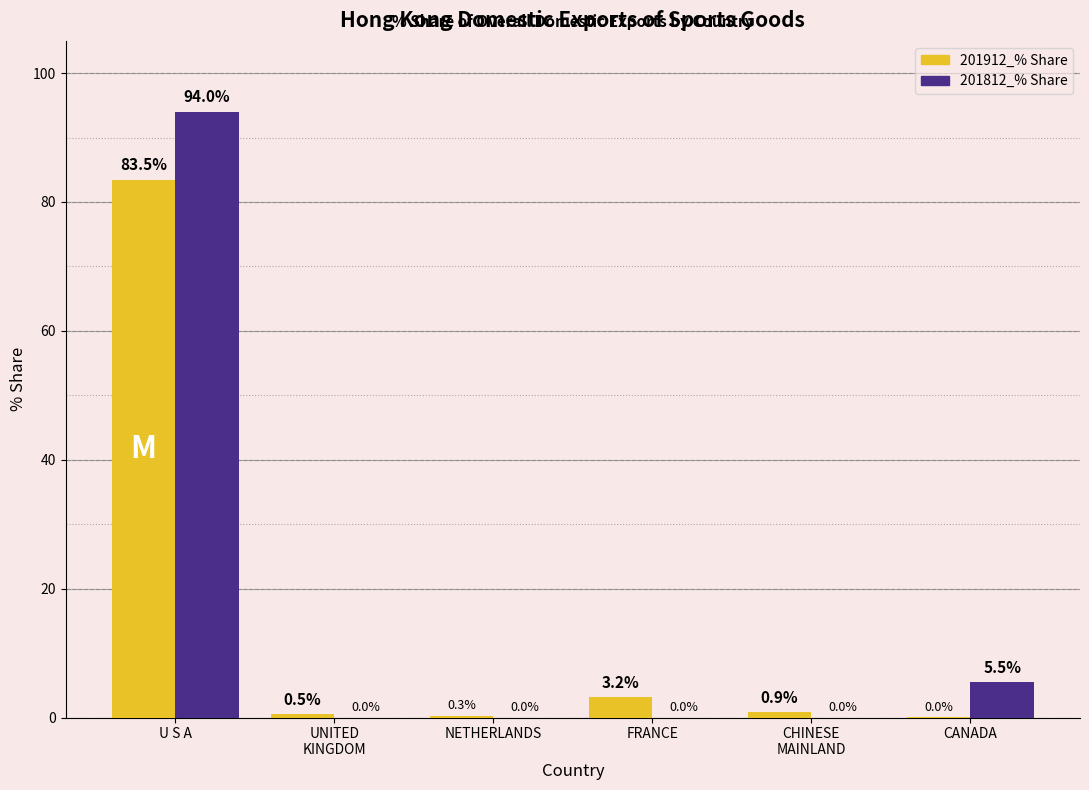

What is the average value of the 201912_% Share series?

14.7